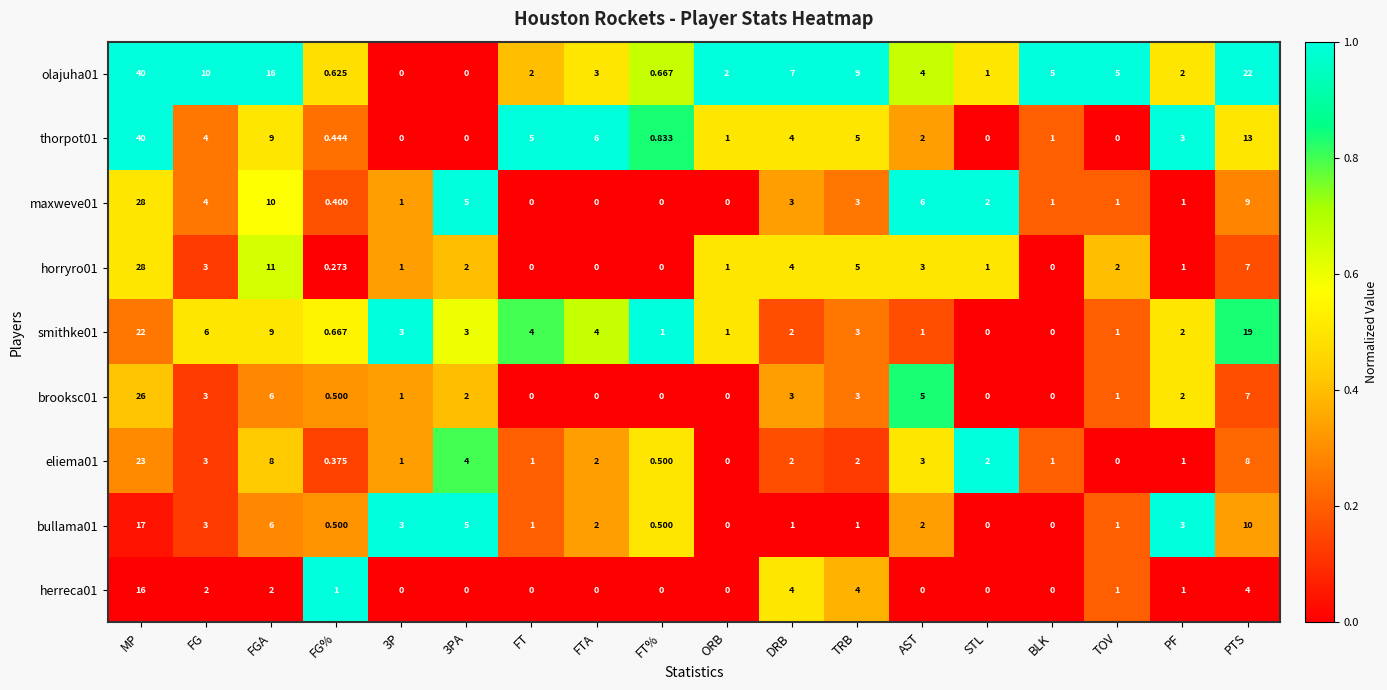

At which category is the sum across all series the highest?

MP